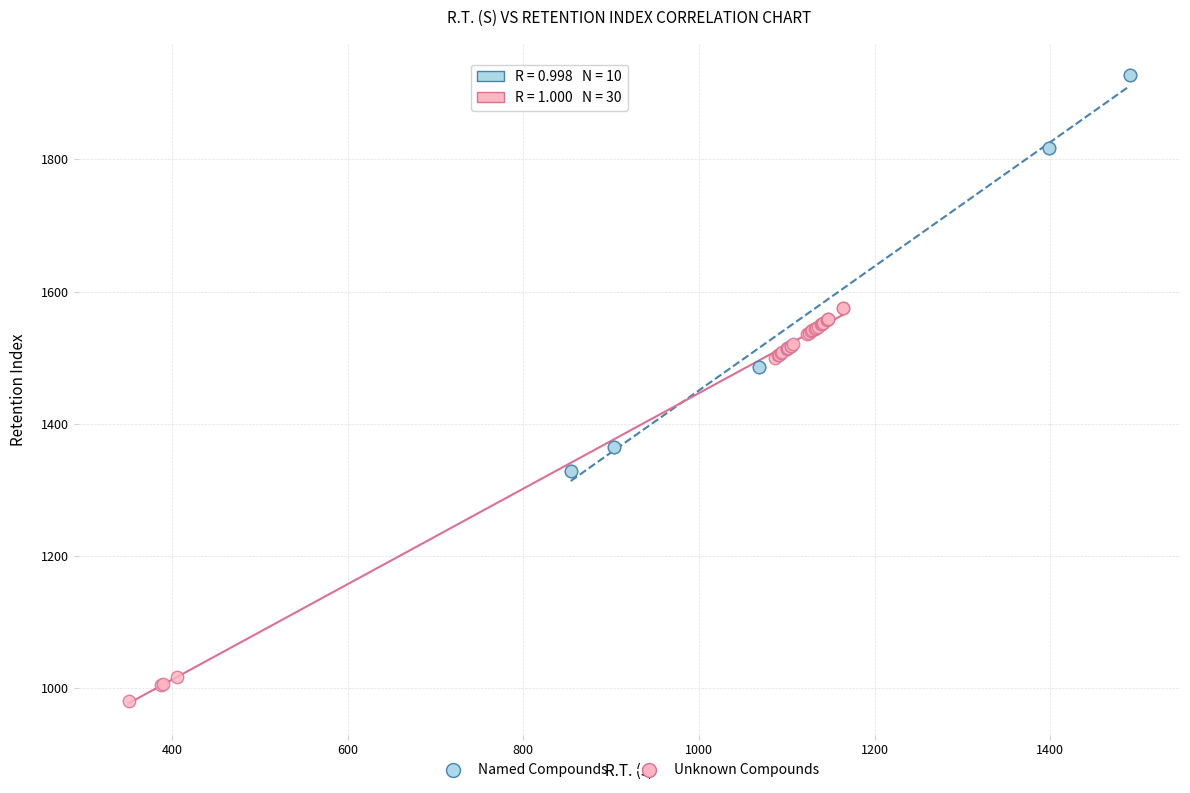

What are all the series names shown in the legend?

Named Compounds, Unknown Compounds